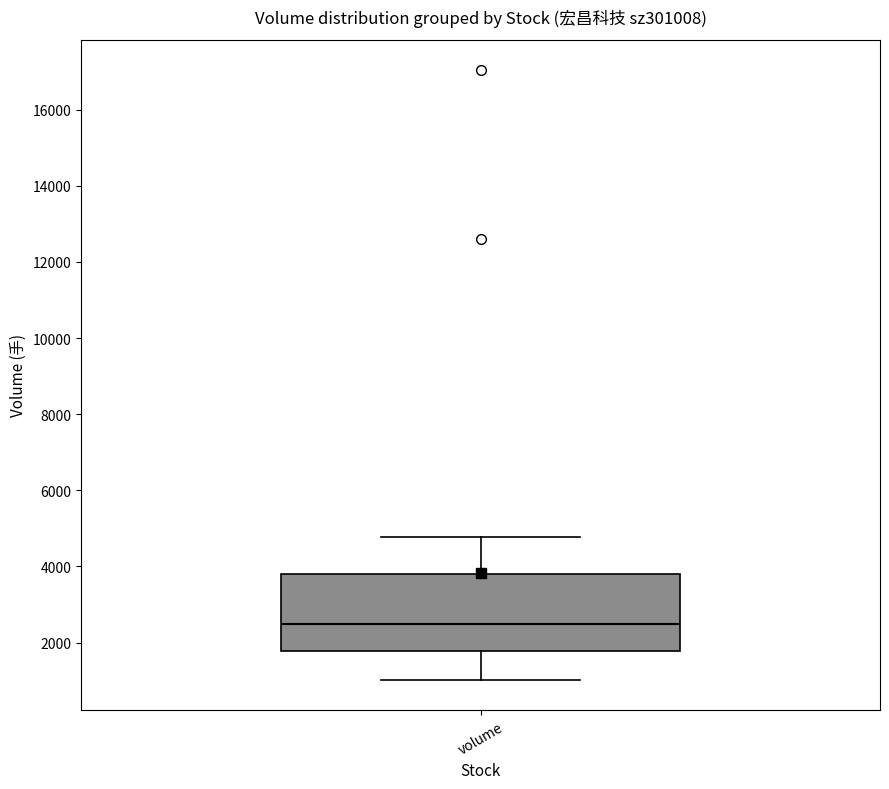

Where is the upper edge of the box for volume on the y-axis? The values are not printed on the chart, so give them approximately, as read against the axis.

3800